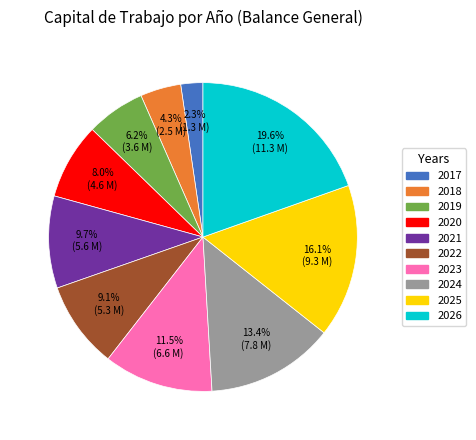

Which category has the smallest portion of the pie?

2017